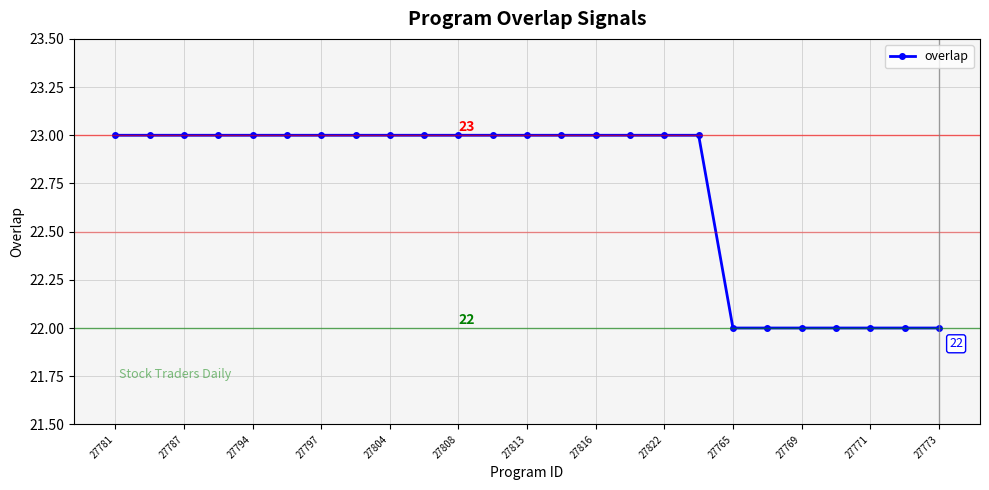

How many values are between 22 and 23?

25